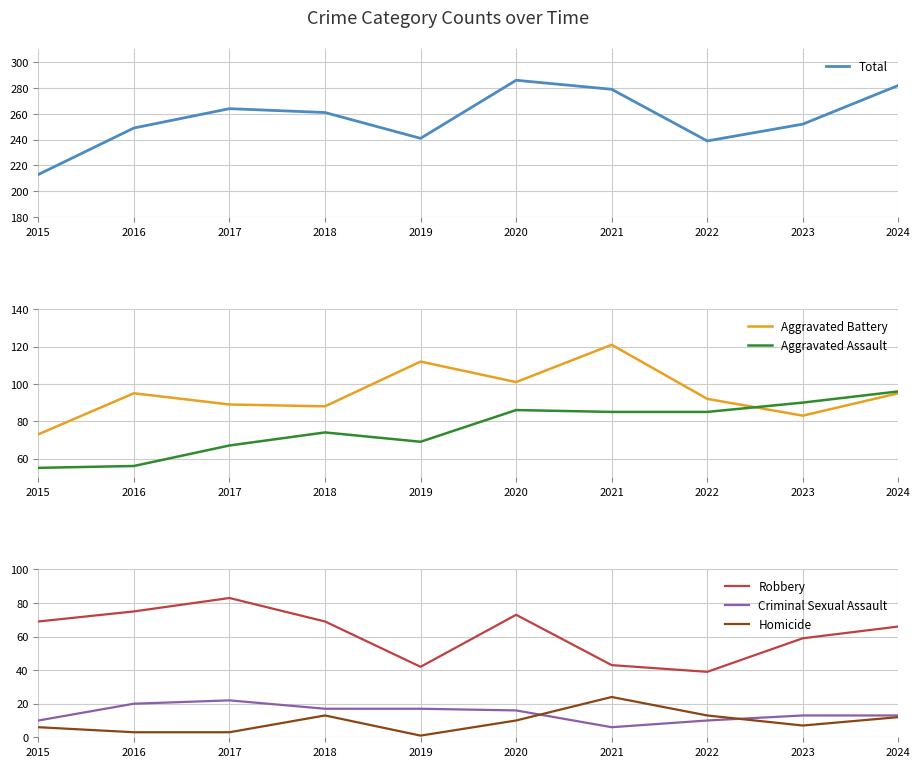

The value of Aggravated Assault at 2015 is 55. True or false?

True